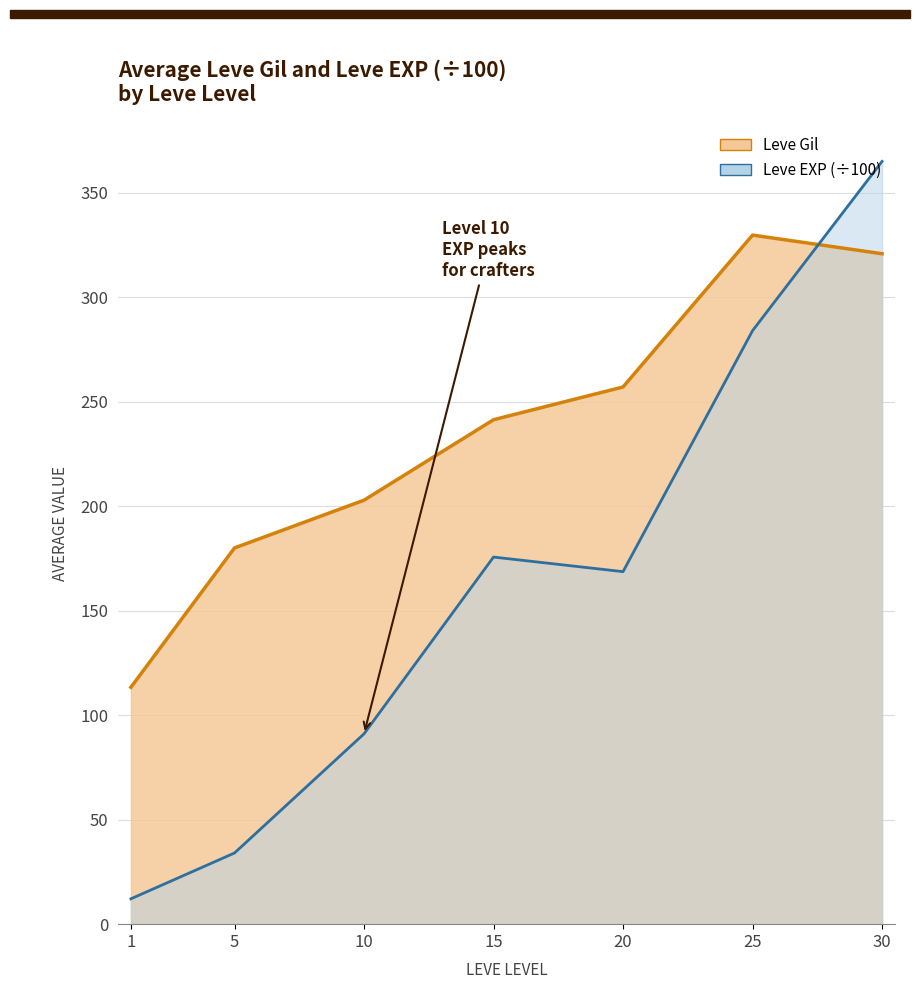

Which category has the highest value in the Leve EXP line (÷100) series?

30